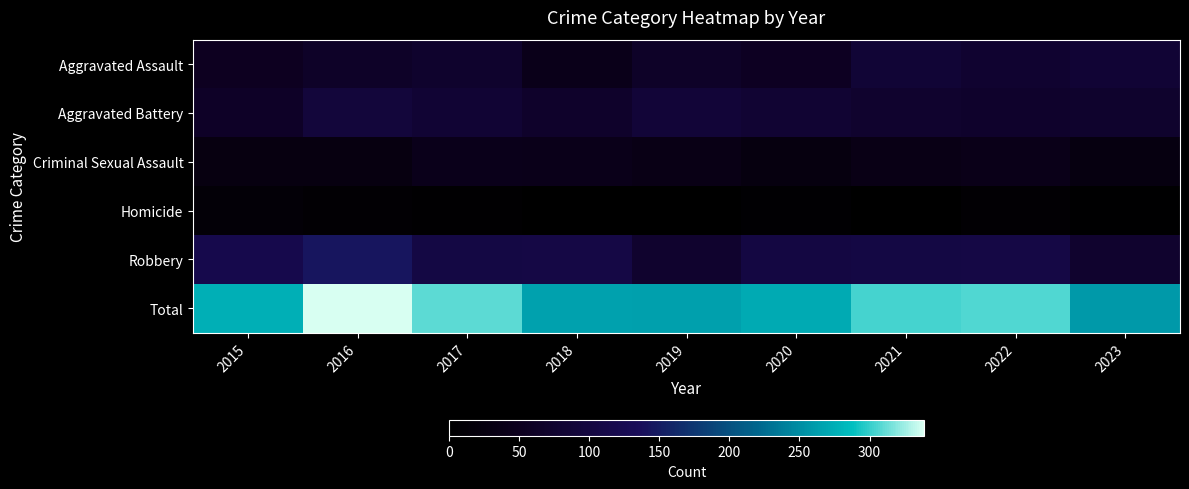

Count the number of categories in the chart.

9